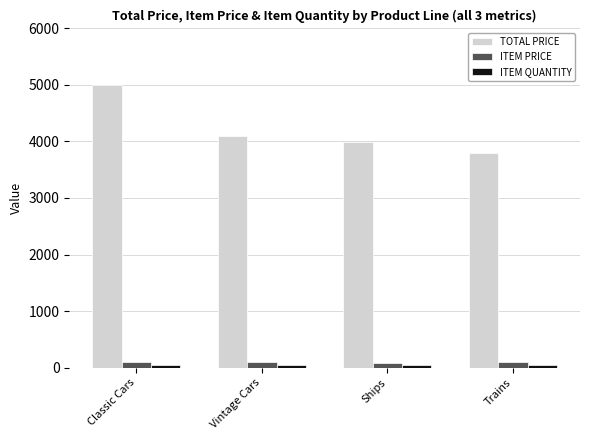

What is the label of the 3rd bar from the left?

Ships